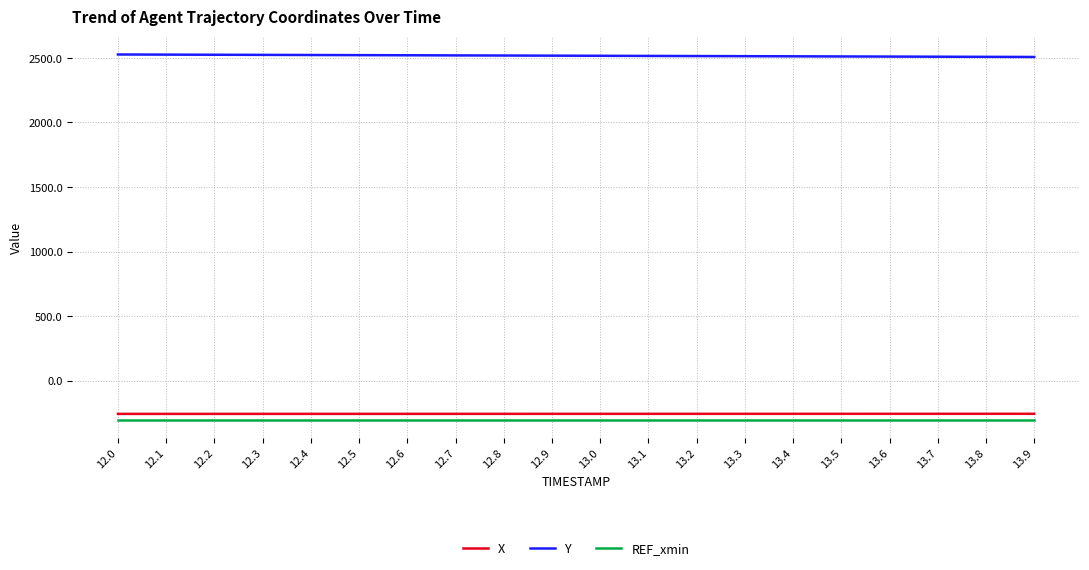

What is the difference between the highest and lowest values at 12.1?

2825.4